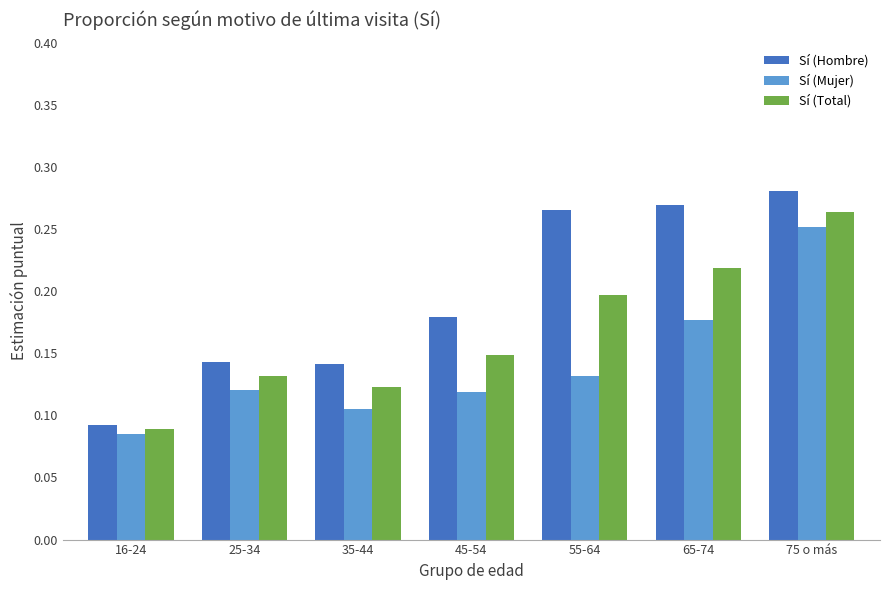

Which category has the highest value in the Sí (Hombre) series?

75 o más